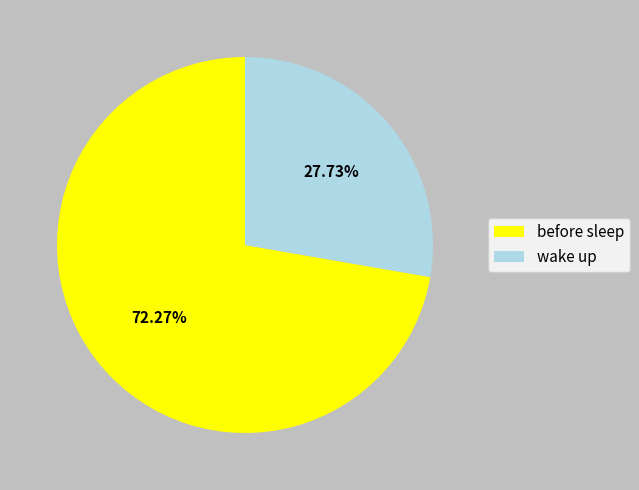

To the nearest percent, what percentage of the pie is before sleep?

72%